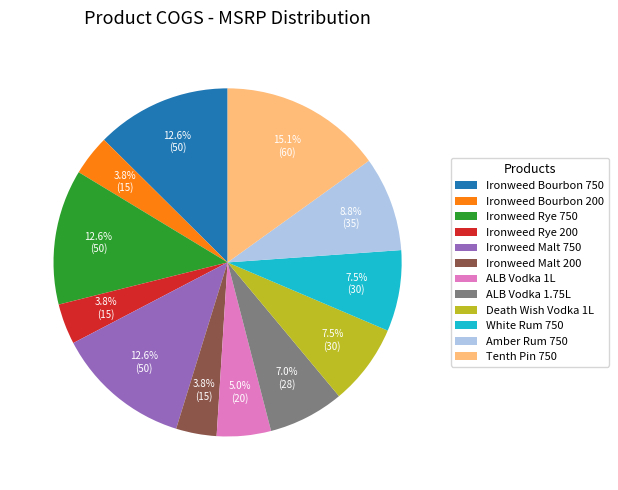

What is the ratio of the value at Ironweed Malt 200 to the value at Ironweed Rye 750?

0.3